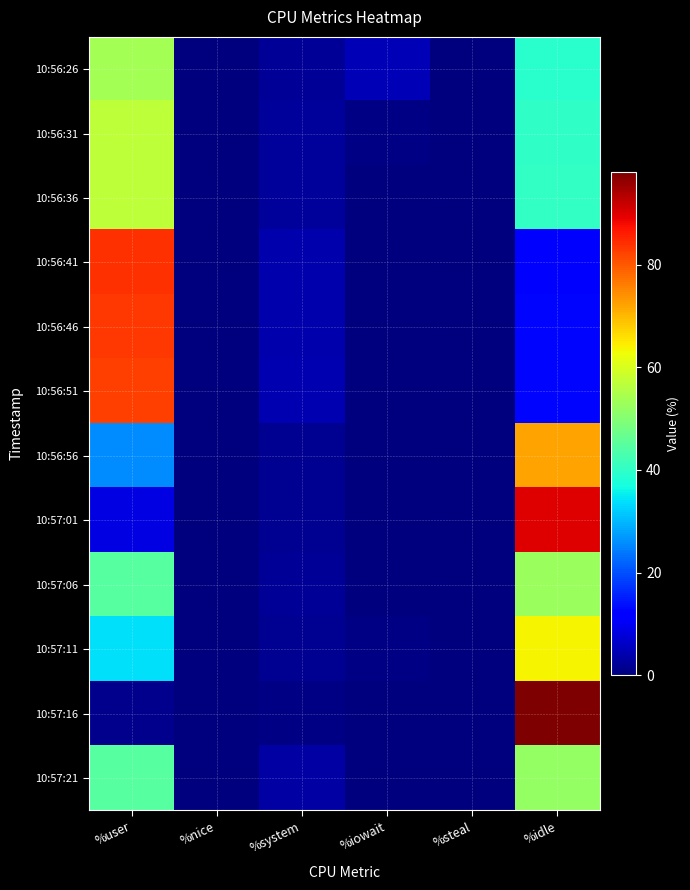

List the series in order of their peak value, lowest first.

10:57:21, 10:57:06, 10:56:26, 10:56:36, 10:56:31, 10:57:11, 10:56:56, 10:56:51, 10:56:46, 10:56:41, 10:57:01, 10:57:16